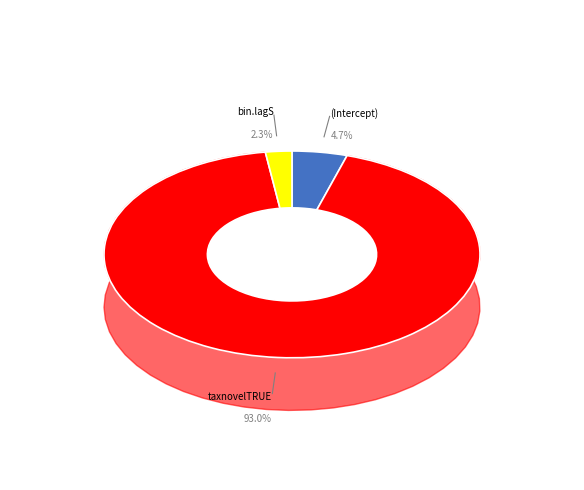

Count the number of slices in the pie.

3